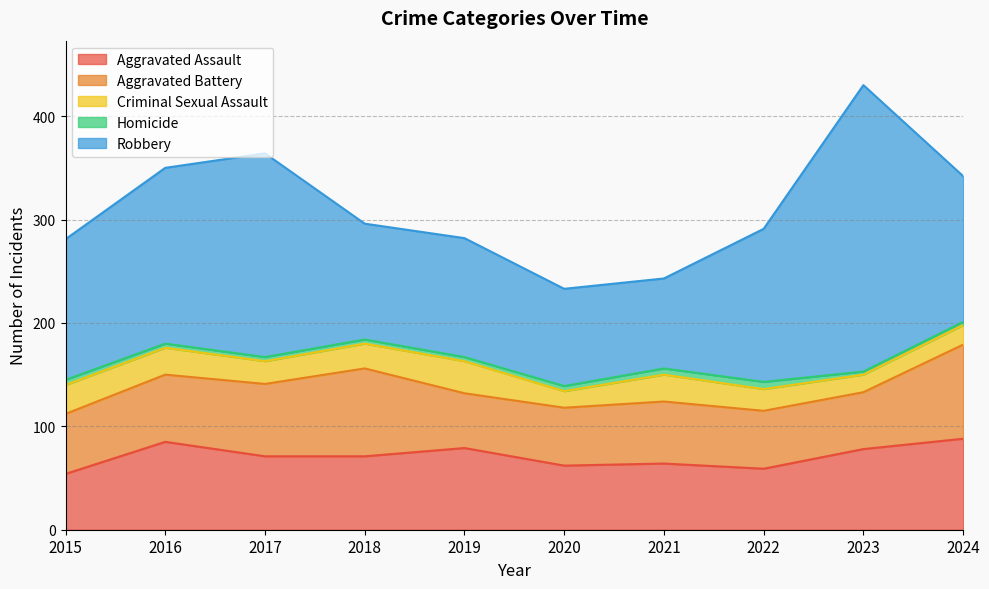

True or false: Robbery has more than 0 points higher than both neighbors.

True